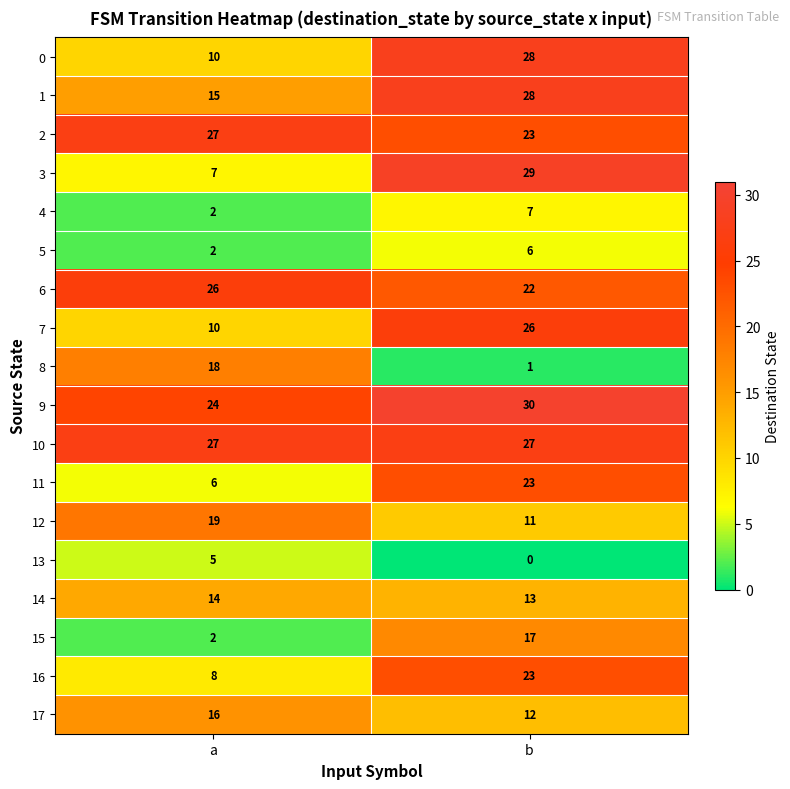

How many series are shown in this chart?

18